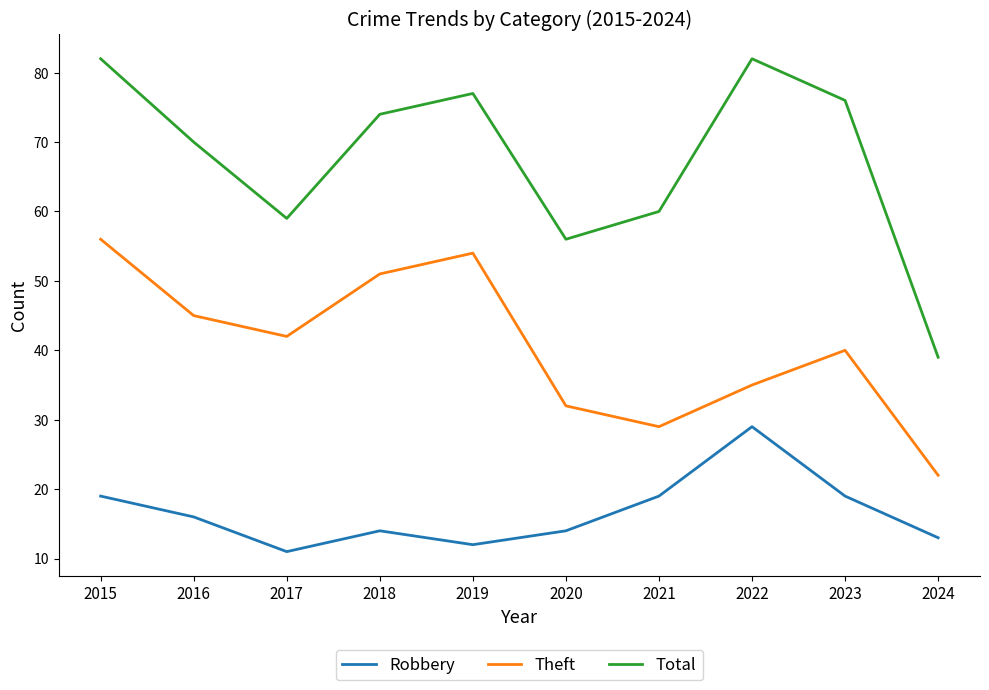

The value of Theft at 2020 is 8. True or false?

False